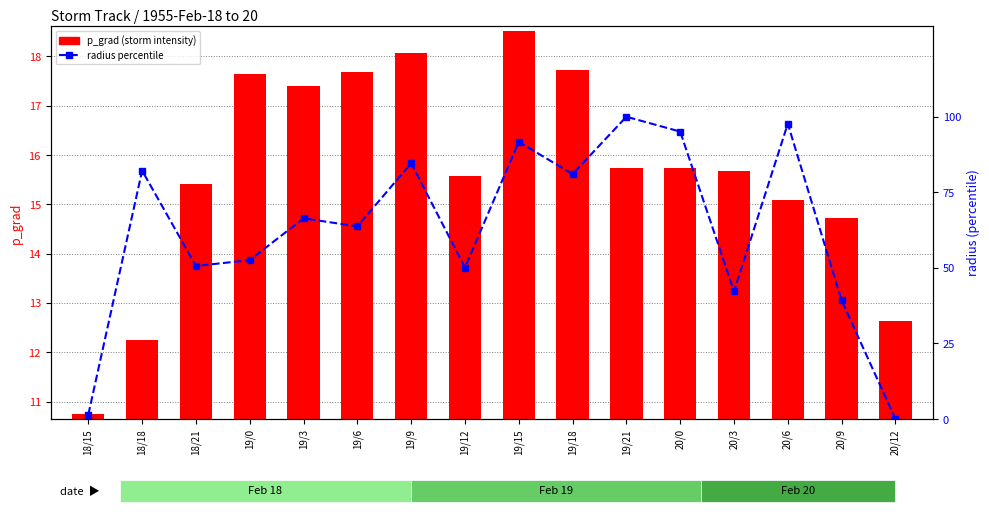

What is the maximum value shown in the chart?

100.0